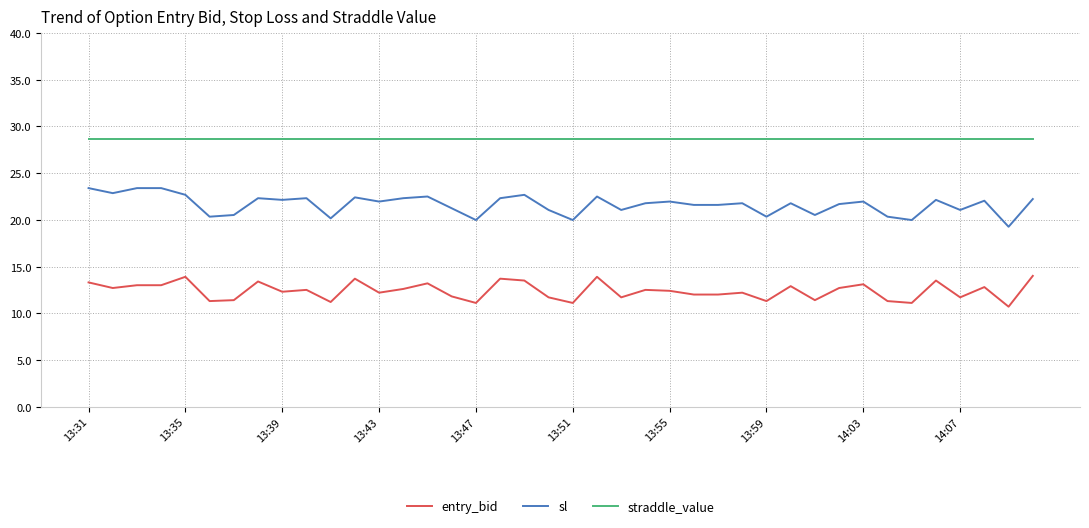

Rank the series by their average value, from lowest to highest.

entry_bid, sl, straddle_value